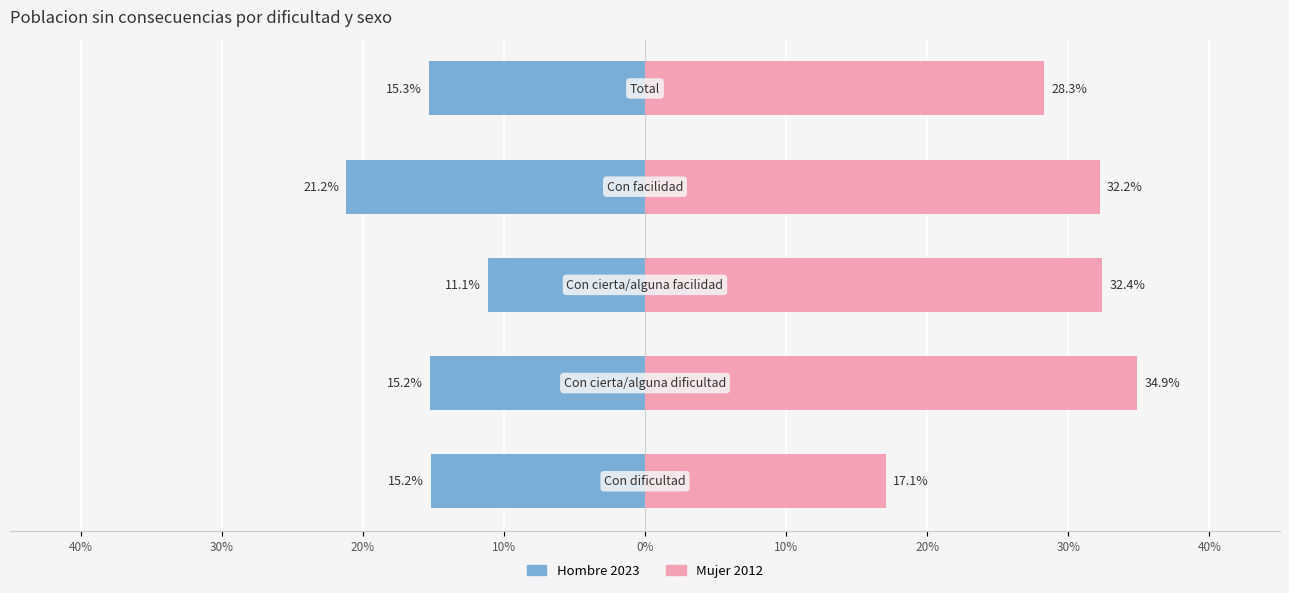

Which series has the widest spread of values?

Mujer 2012